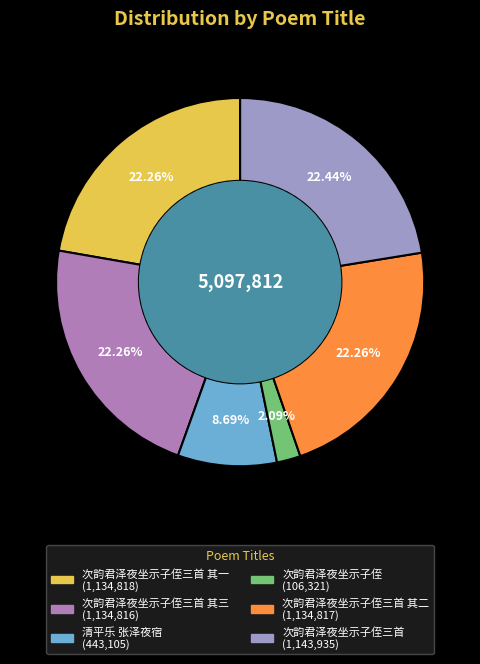

Count the number of slices in the pie.

6